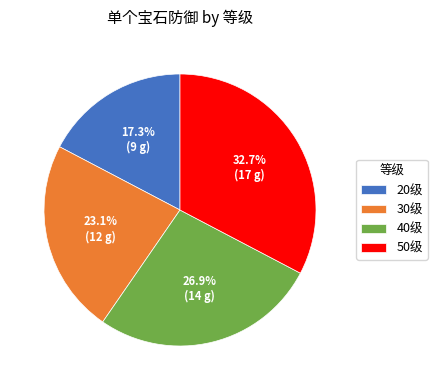

The 40级 slice represents 33% of the pie. True or false?

False